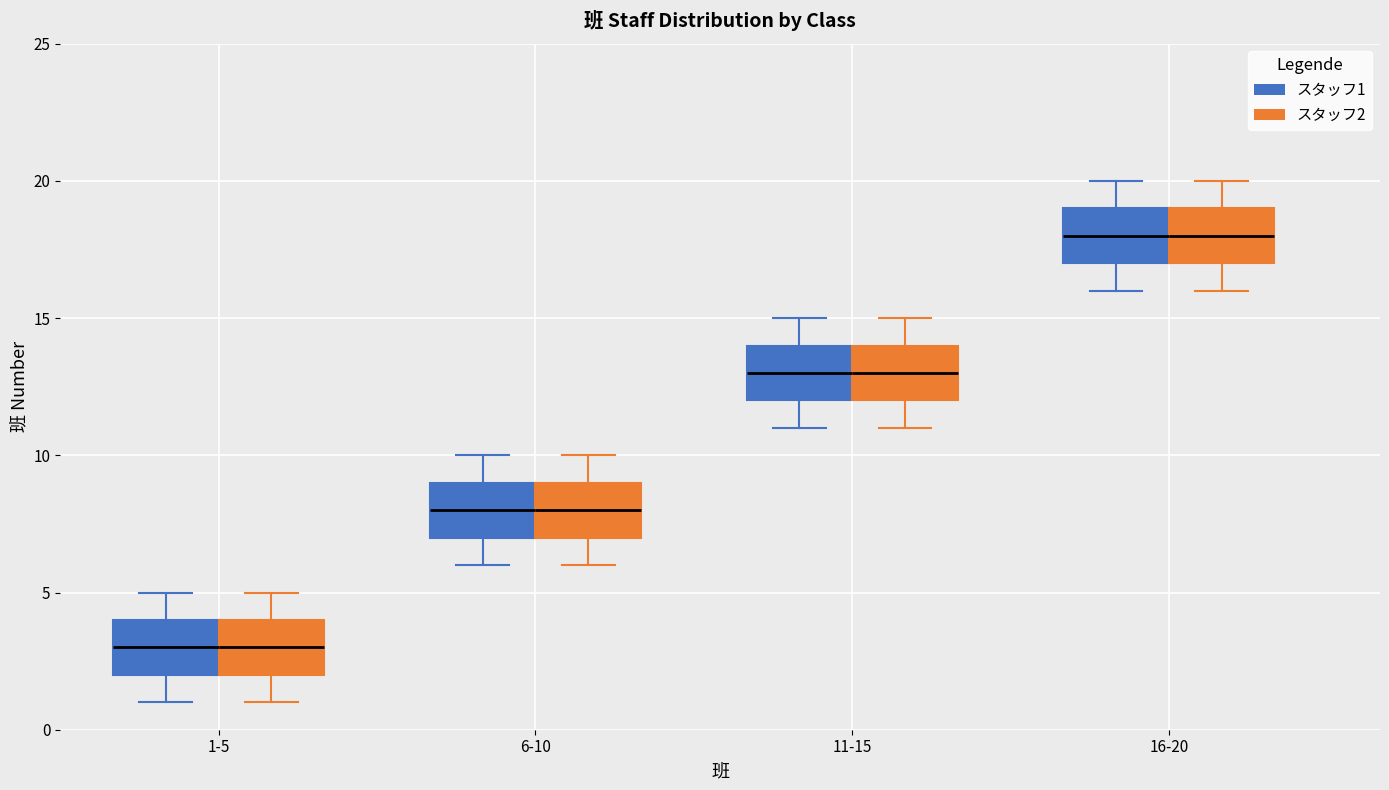

Reading left to right, read every box against the y-axis: the position of its median line, the range the box covers, and the ends of its whiskers. The values are not printed on the chart, so give them approximately, as read against the axis.

1-5 (スタッフ1): median 3, box 2 to 4, whiskers 1 to 5
1-5 (スタッフ2): median 3, box 2 to 4, whiskers 1 to 5
6-10 (スタッフ1): median 8, box 7 to 9, whiskers 6 to 10
6-10 (スタッフ2): median 8, box 7 to 9, whiskers 6 to 10
11-15 (スタッフ1): median 13, box 12 to 14, whiskers 11 to 15
11-15 (スタッフ2): median 13, box 12 to 14, whiskers 11 to 15
16-20 (スタッフ1): median 18, box 17 to 19, whiskers 16 to 20
16-20 (スタッフ2): median 18, box 17 to 19, whiskers 16 to 20